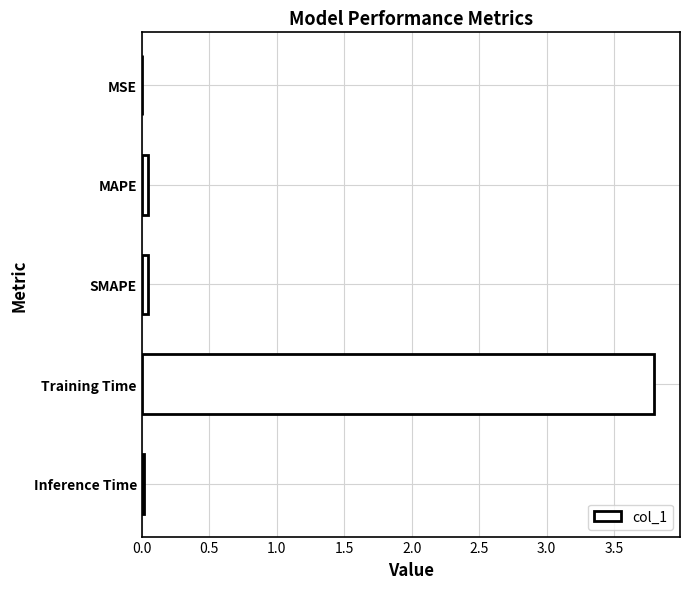

The value at Training Time is 3.8. True or false?

True